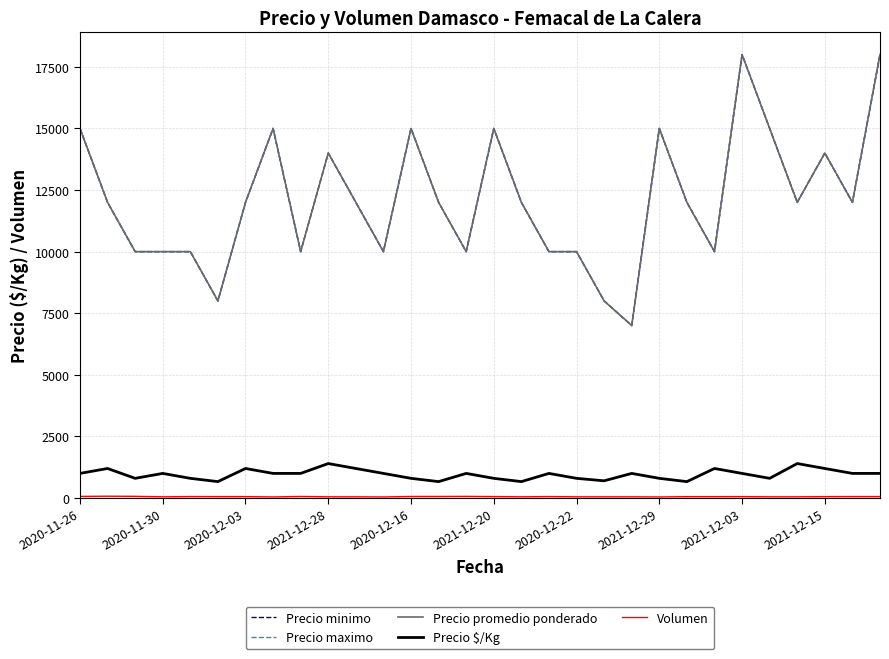

What is the sum of all Precio promedio ponderado values?

363000